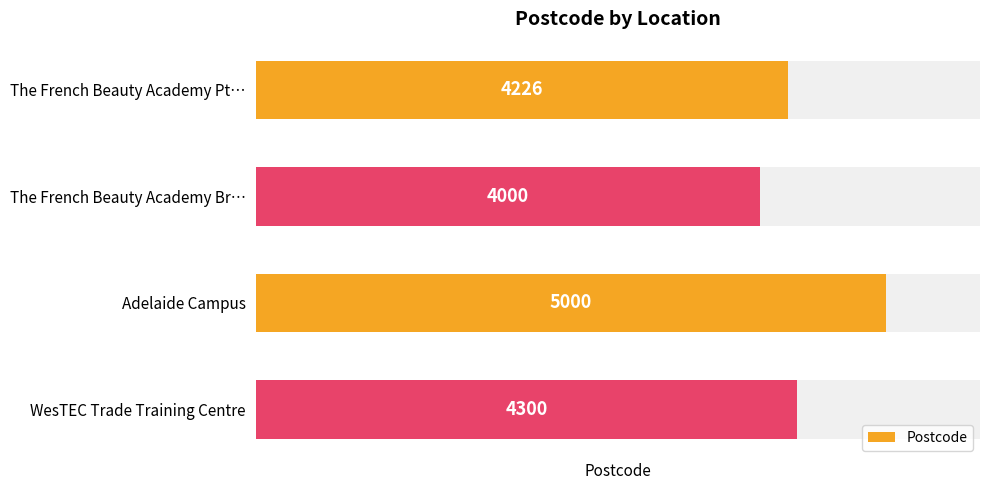

The value at WesTEC Trade Training Centre is 4300. True or false?

True